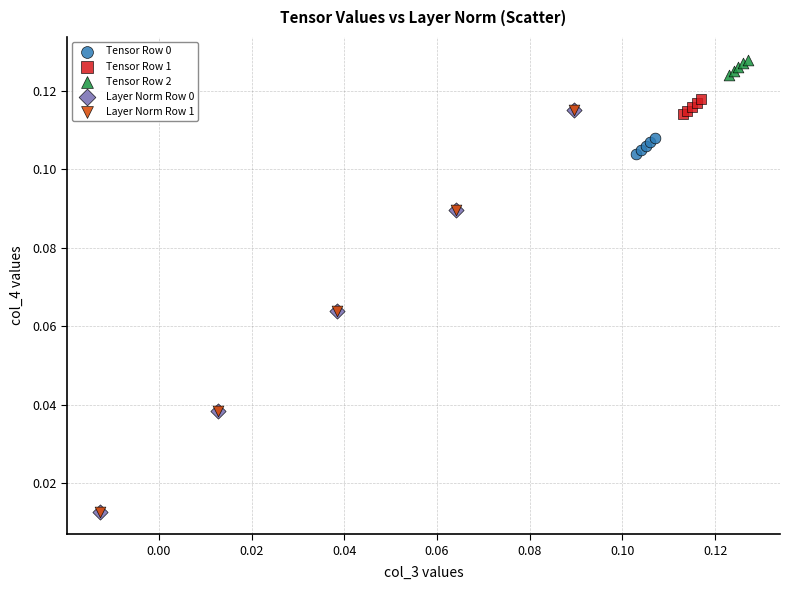

Which series reaches the maximum Y coordinate?

Tensor Row 2